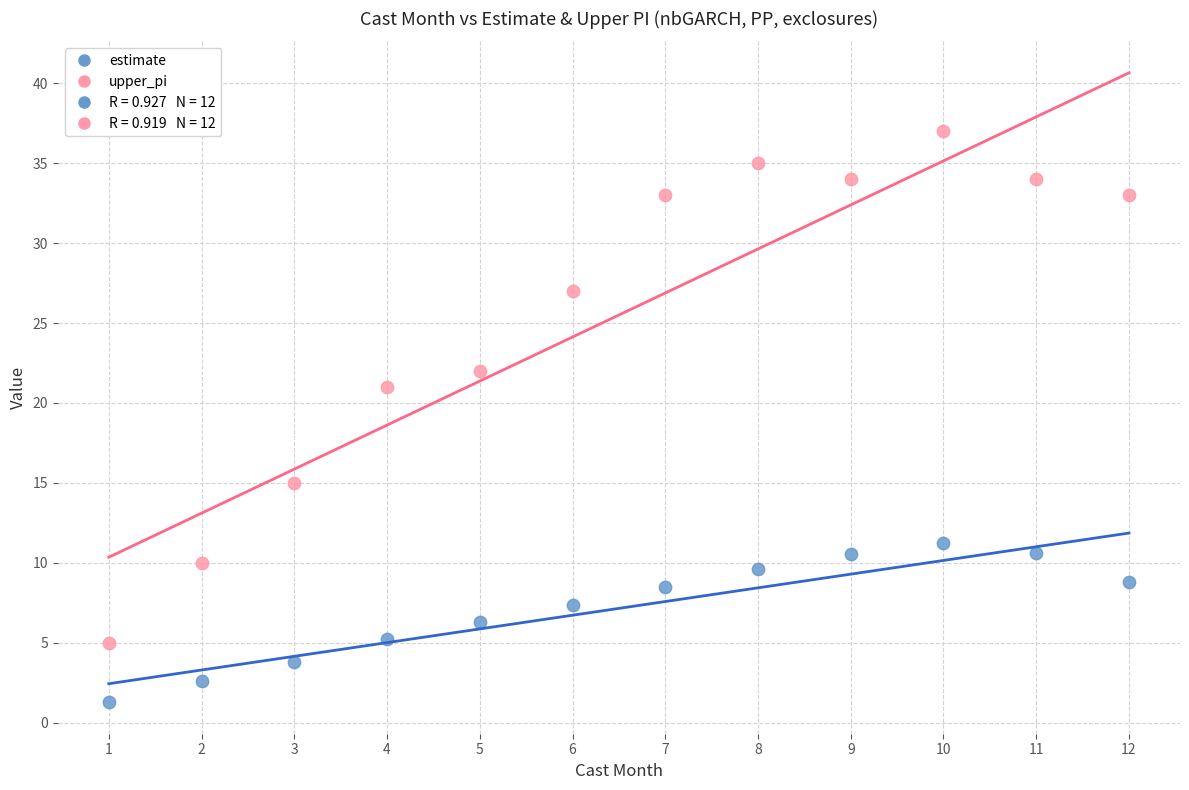

Which series has the widest spread of Y values?

upper_pi